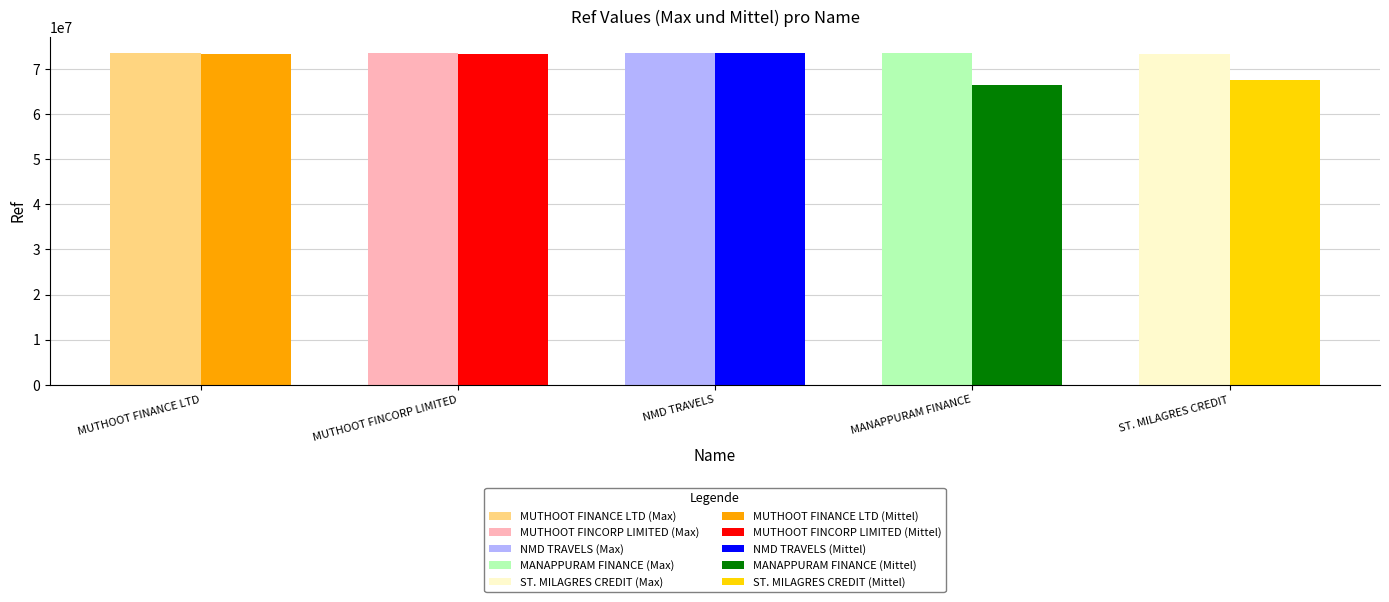

What is the label of the 4th bar from the right?

MUTHOOT FINCORP LIMITED